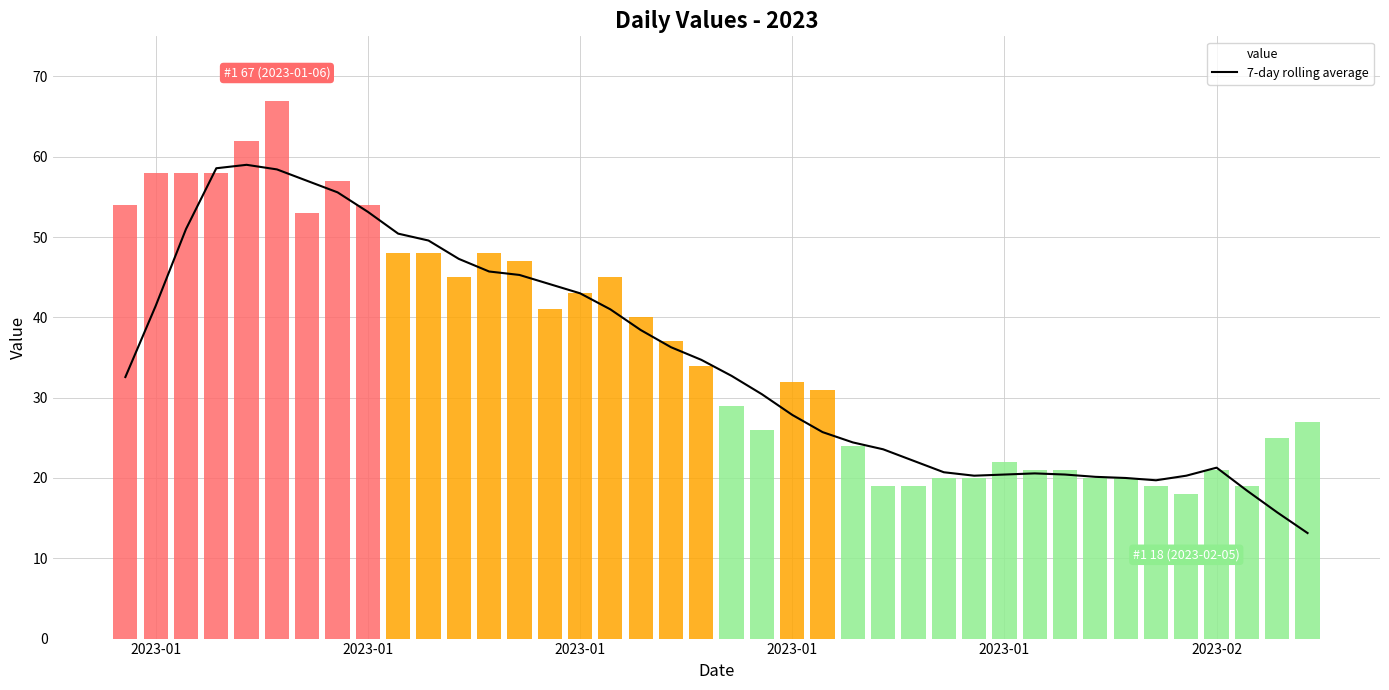

How many distinct data groups are displayed?

1